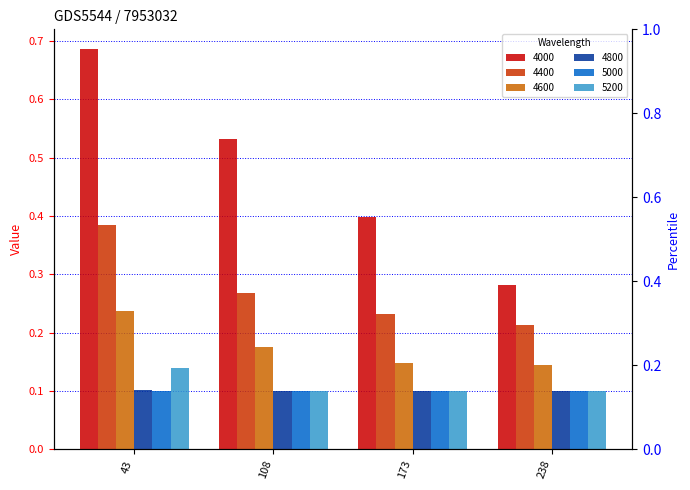

Read the 4600 value at 43.

0.2